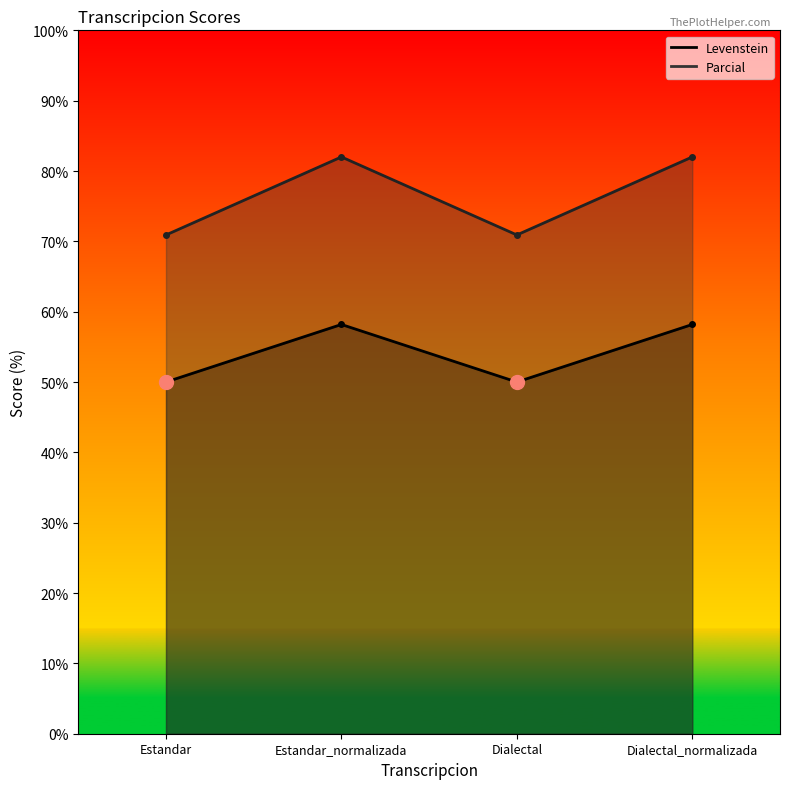

At which label is Parcial closest to 76?

Estandar